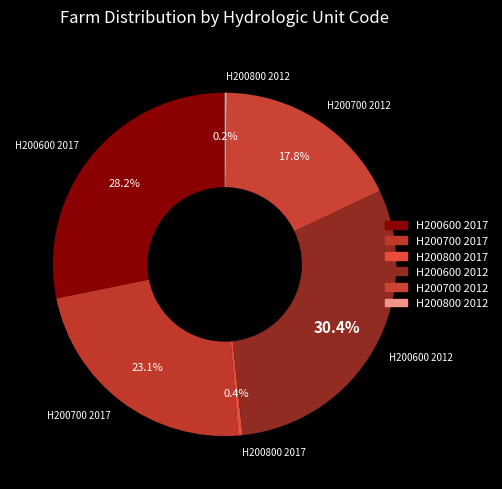

Is it true that H200600 2012 is 18% of the pie?

False